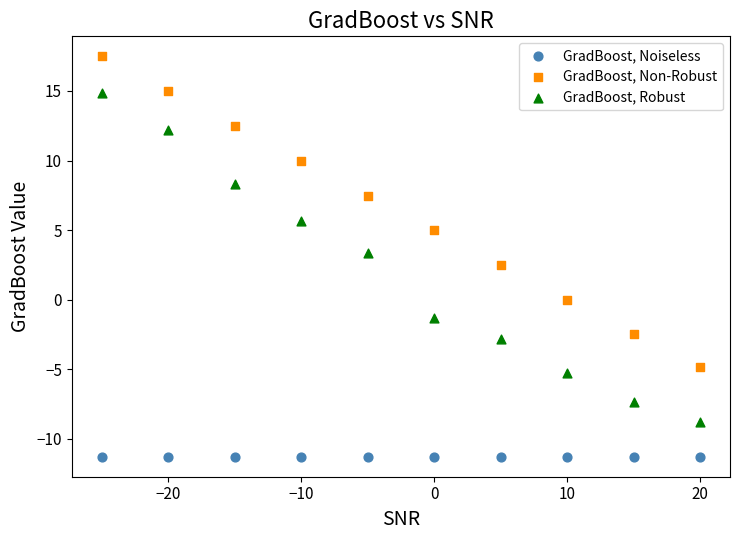

In the GradBoost, Non-Robust series, what Y value is closest to 6?

5.0